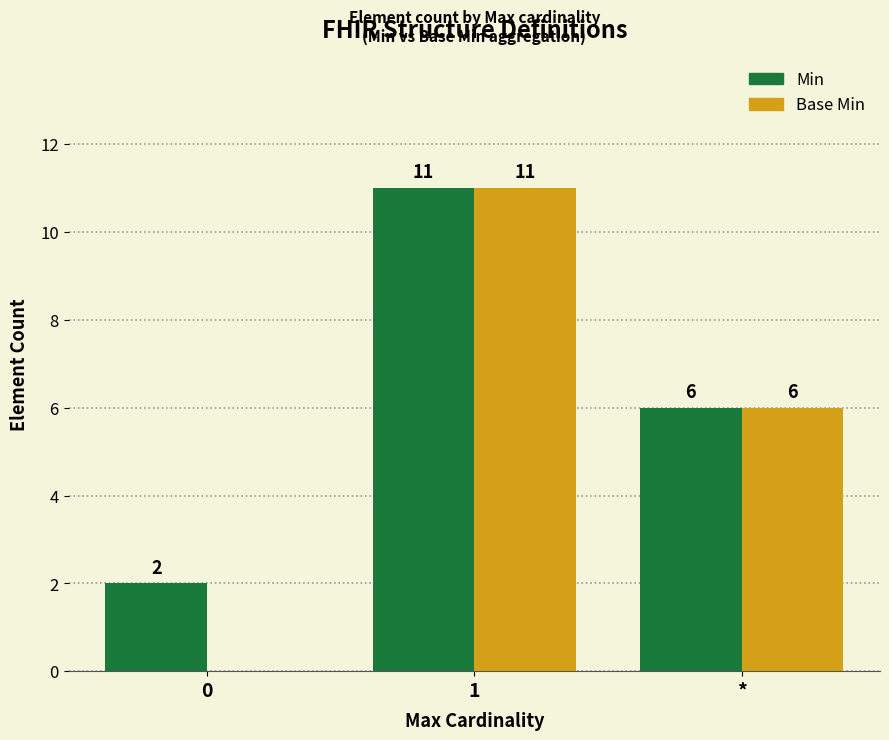

At which label does Base Min first exceed 6?

1